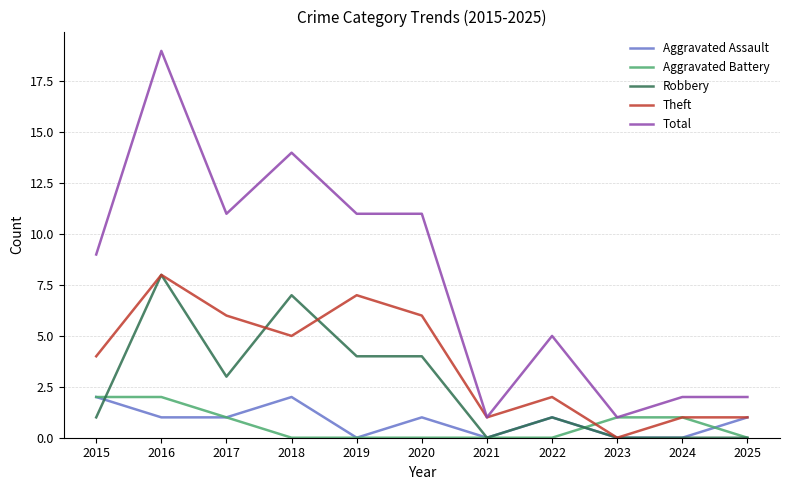

Which series has the widest spread of values?

Total